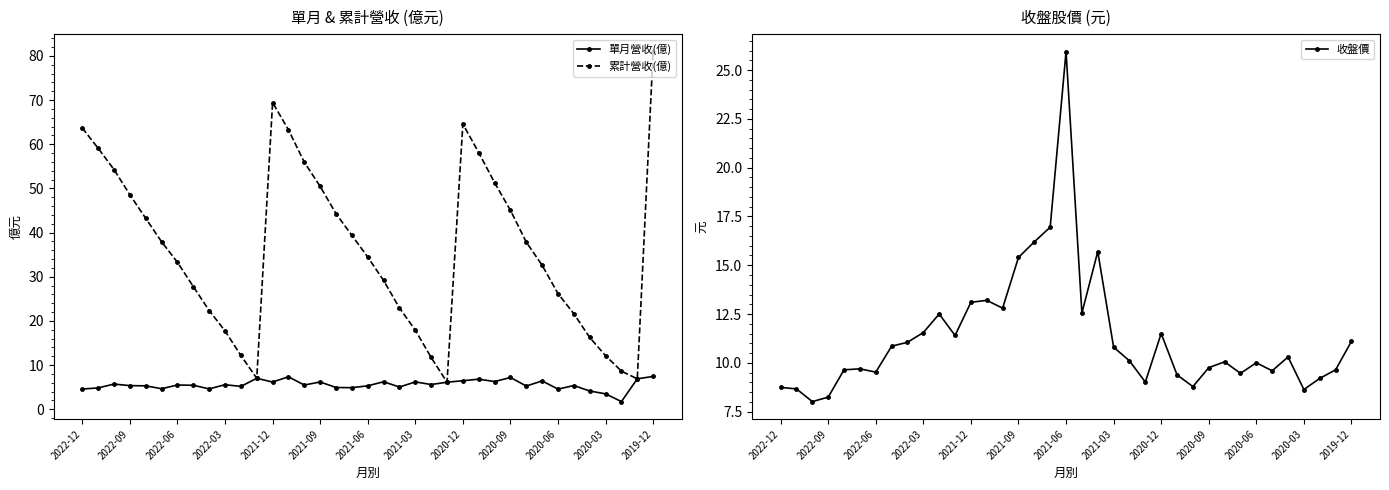

Which series has the largest total across all categories?

累計營收(億)